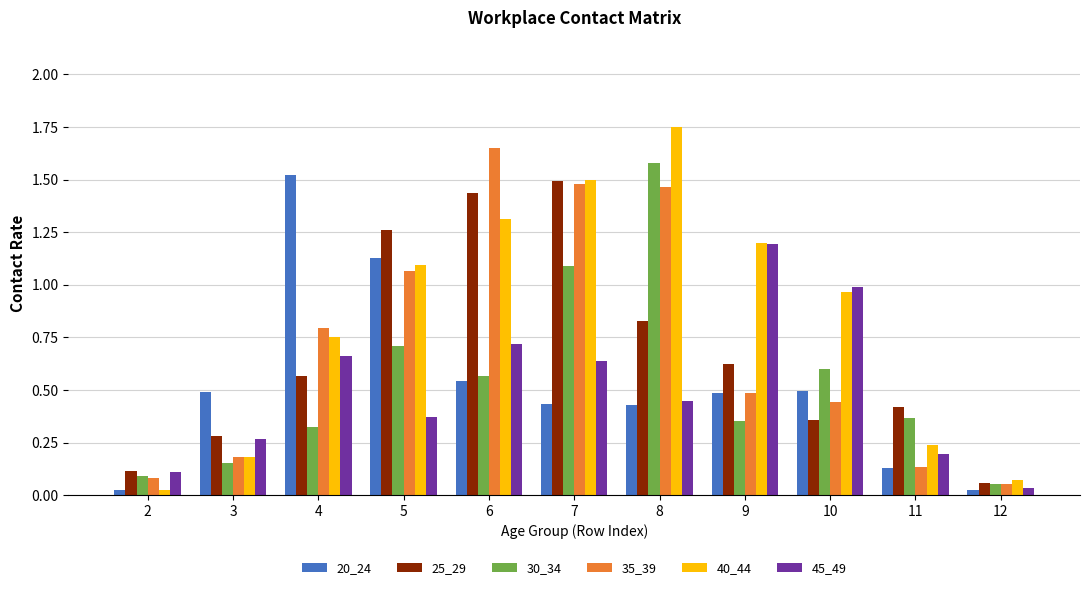

At how many categories does at least one series exceed 0?

11